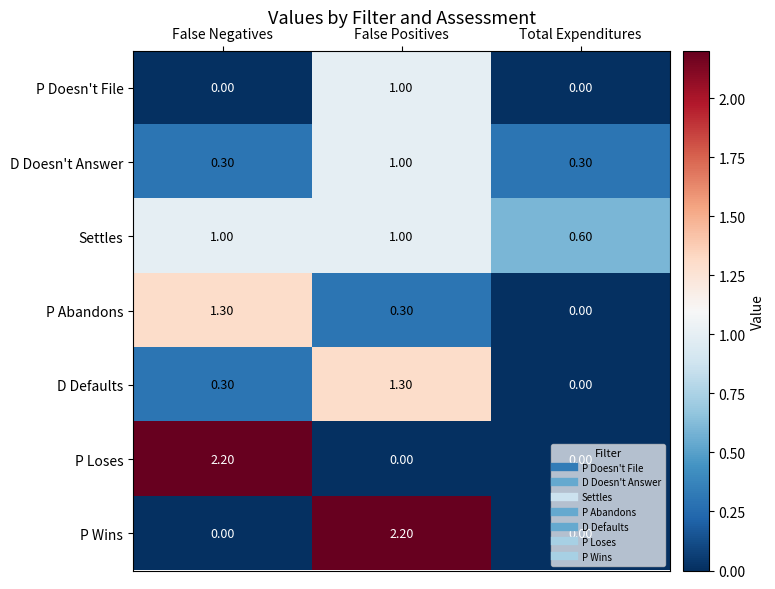

At which category is the sum across all series the highest?

False Positives